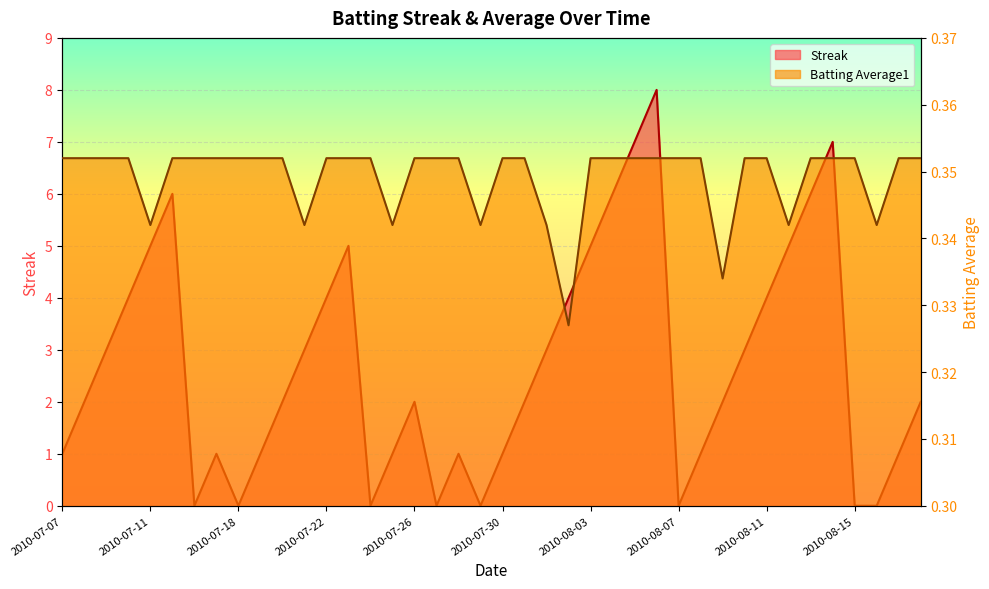

Reading left to right, extract all data points from this chart.

Streak: 2010-07-07=1.0	2010-07-08=2.0	2010-07-09=3.0	2010-07-10=4.0	2010-07-11=5.0	2010-07-15=6.0	2010-07-16=0.0	2010-07-17=1.0	2010-07-18=0.0	2010-07-19=1.0	2010-07-20=2.0	2010-07-21=3.0	2010-07-22=4.0	2010-07-23=5.0	2010-07-24=0.0	2010-07-25=1.0	2010-07-26=2.0	2010-07-27=0.0	2010-07-28=1.0	2010-07-29=0.0	2010-07-30=1.0	2010-07-31=2.0	2010-08-01=3.0	2010-08-02=4.0	2010-08-03=5.0	2010-08-04=6.0	2010-08-05=7.0	2010-08-06=8.0	2010-08-07=0.0	2010-08-08=1.0	2010-08-09=2.0	2010-08-10=3.0	2010-08-11=4.0	2010-08-12=5.0	2010-08-13=6.0	2010-08-14=7.0	2010-08-15=0.0	2010-08-16=0.0	2010-08-17=1.0	2010-08-18=2.0
Batting Average1: 2010-07-07=0.4	2010-07-08=0.4	2010-07-09=0.4	2010-07-10=0.4	2010-07-11=0.3	2010-07-15=0.4	2010-07-16=0.4	2010-07-17=0.4	2010-07-18=0.4	2010-07-19=0.4	2010-07-20=0.4	2010-07-21=0.3	2010-07-22=0.4	2010-07-23=0.4	2010-07-24=0.4	2010-07-25=0.3	2010-07-26=0.4	2010-07-27=0.4	2010-07-28=0.4	2010-07-29=0.3	2010-07-30=0.4	2010-07-31=0.4	2010-08-01=0.3	2010-08-02=0.3	2010-08-03=0.4	2010-08-04=0.4	2010-08-05=0.4	2010-08-06=0.4	2010-08-07=0.4	2010-08-08=0.4	2010-08-09=0.3	2010-08-10=0.4	2010-08-11=0.4	2010-08-12=0.3	2010-08-13=0.4	2010-08-14=0.4	2010-08-15=0.4	2010-08-16=0.3	2010-08-17=0.4	2010-08-18=0.4